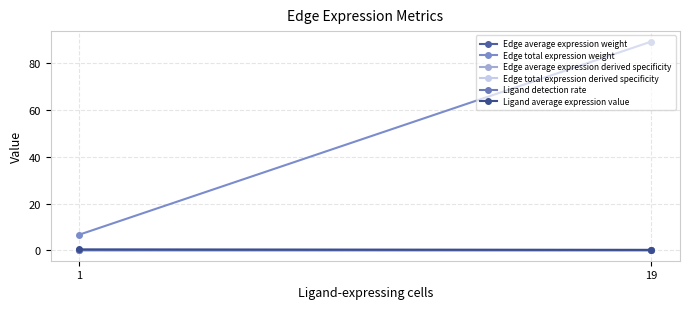

How many series are shown in this chart?

6